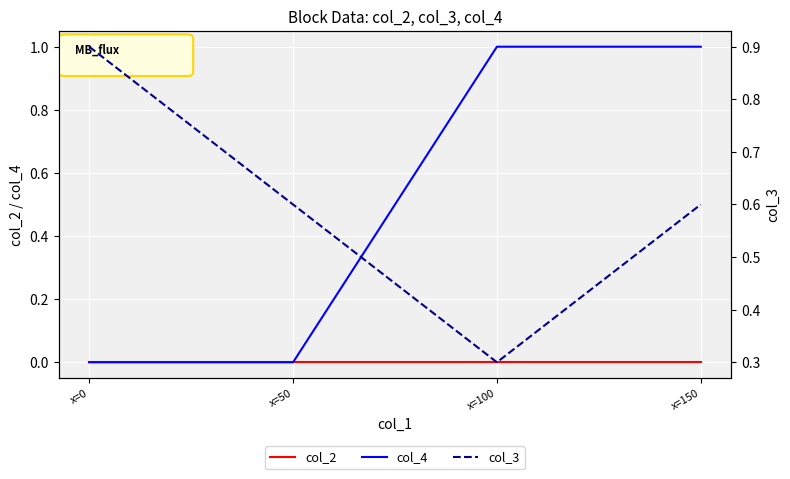

The value of col_3 at x=150 is 0.3. True or false?

False